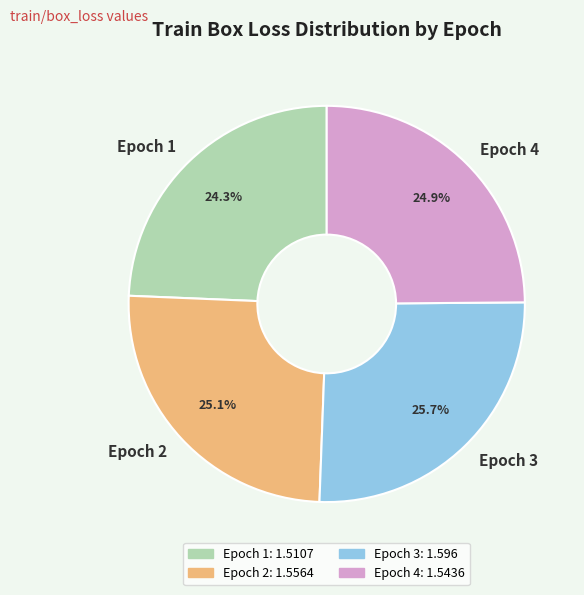

To the nearest percent, what portion does Epoch 4 represent?

25%